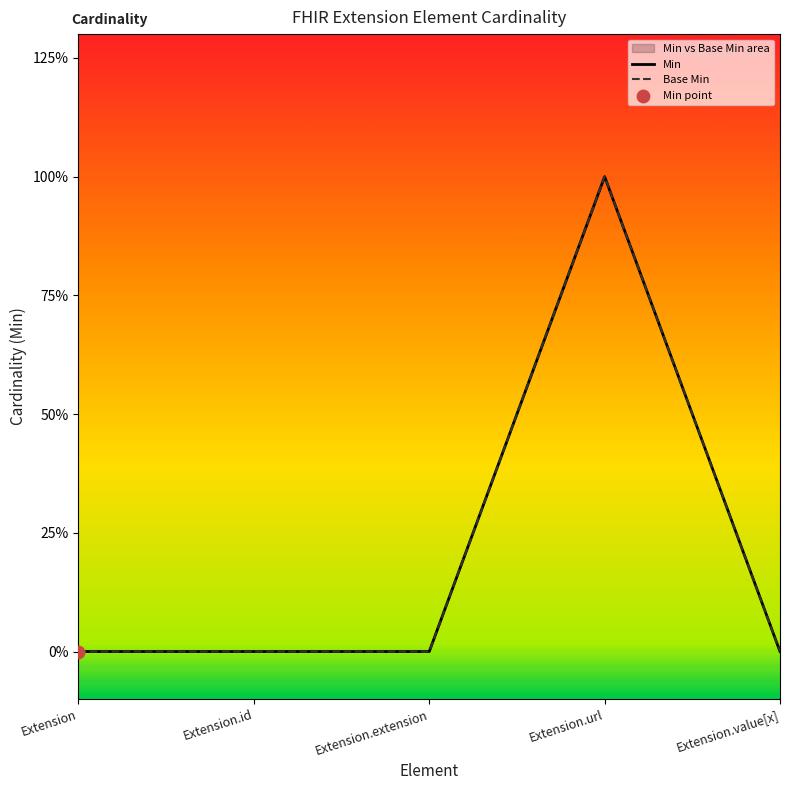

Is the value of Min at Extension.url greater than the value of Base Min at Extension.id?

Yes